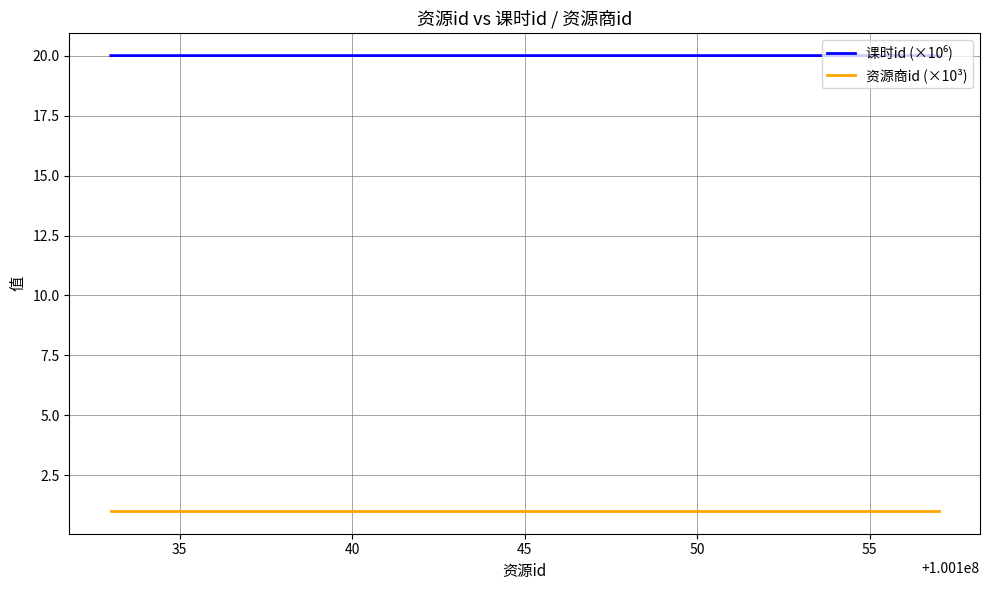

What is the greatest value displayed?

20.0